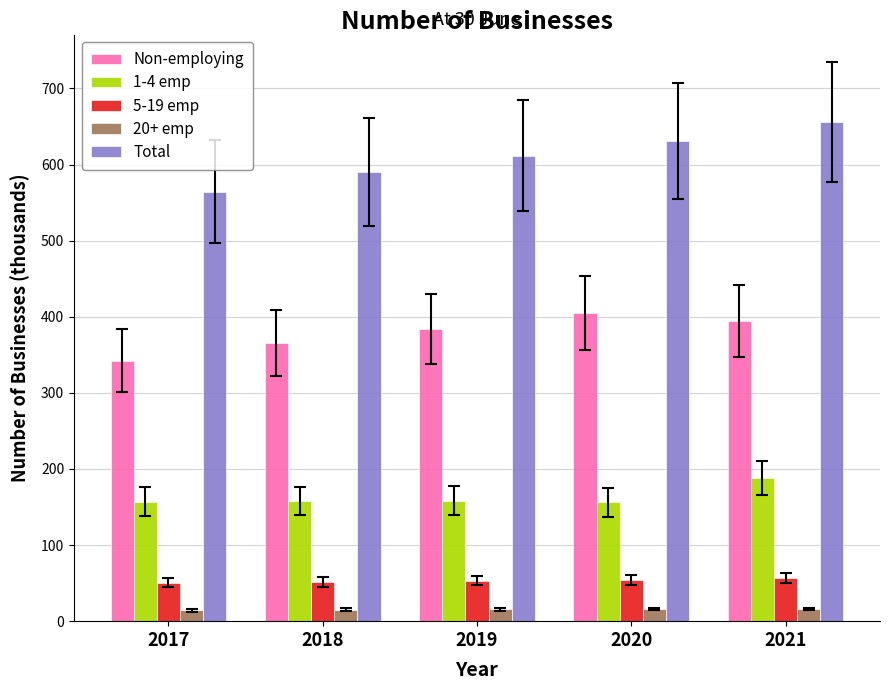

What is the value of the 5-19 emp bar at the 5th from the left?

56.4